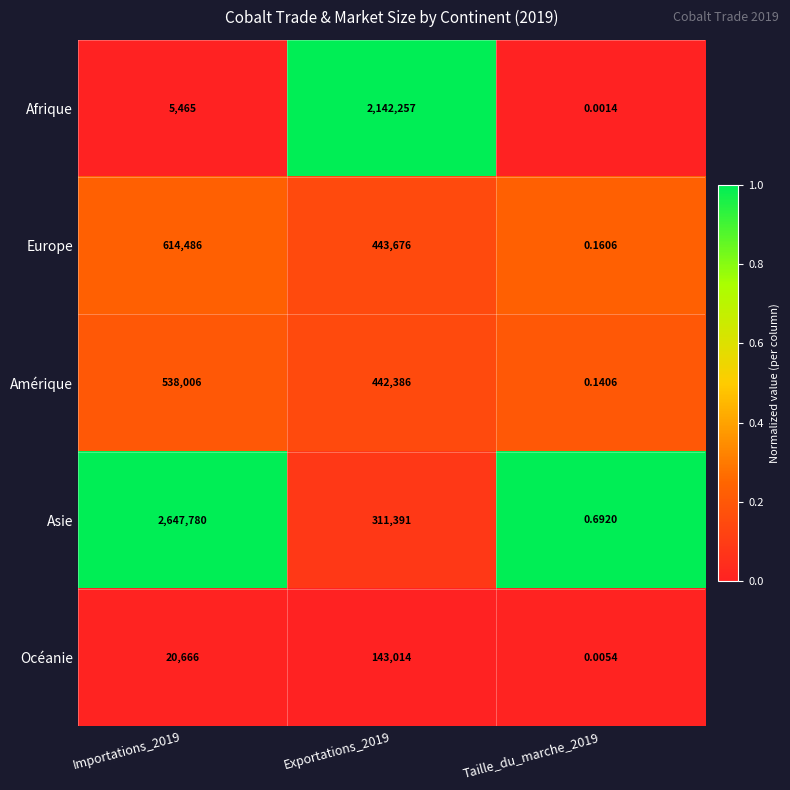

Between Importations_2019 and Exportations_2019, which series saw the biggest shift?

Asie